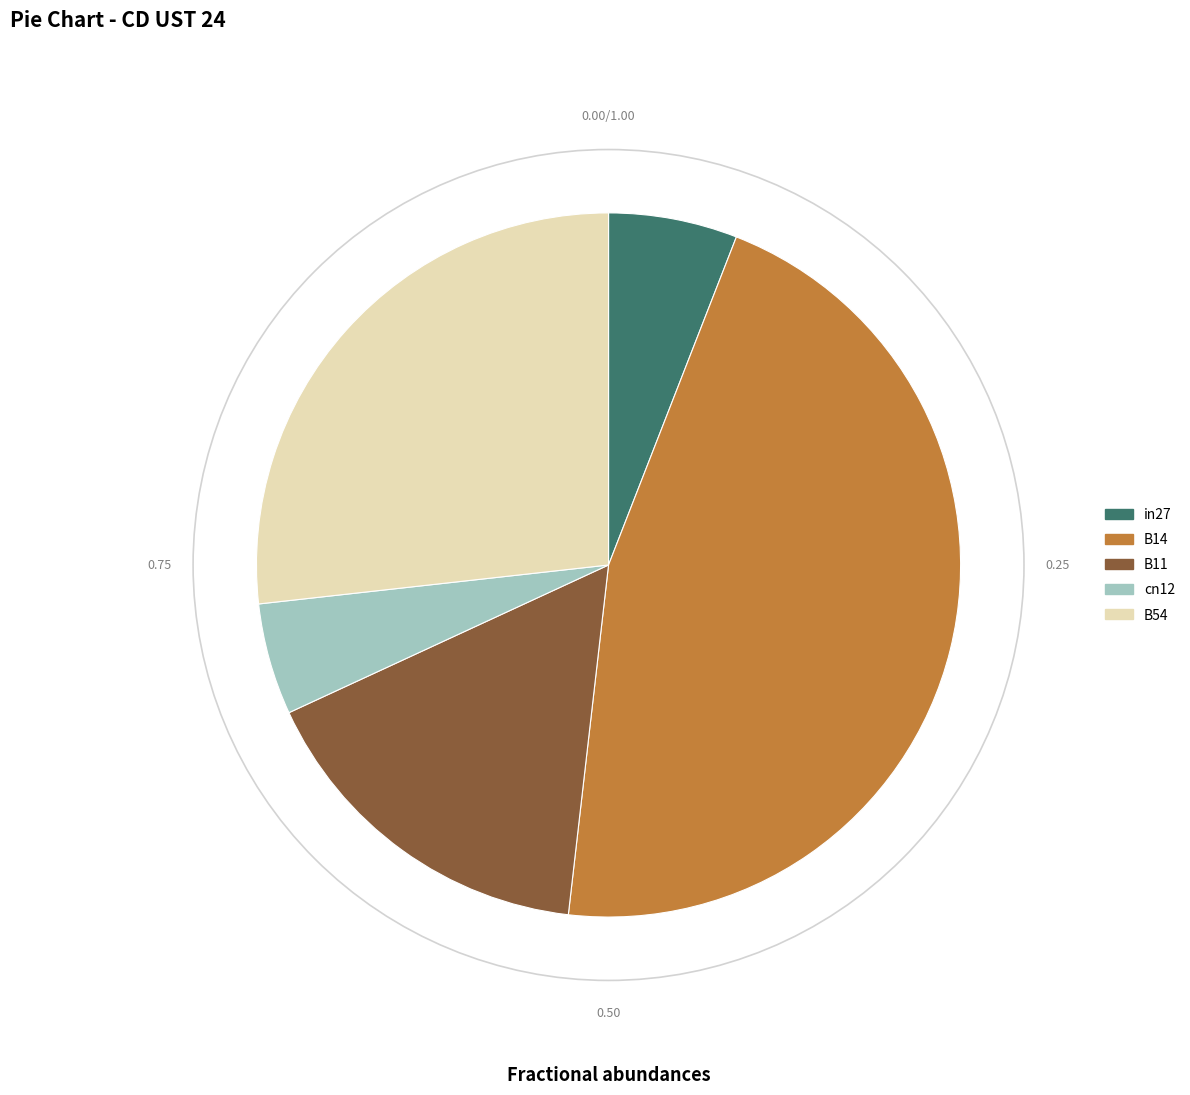

Rank the categories by value from highest to lowest.

B14, B54, B11, in27, cn12